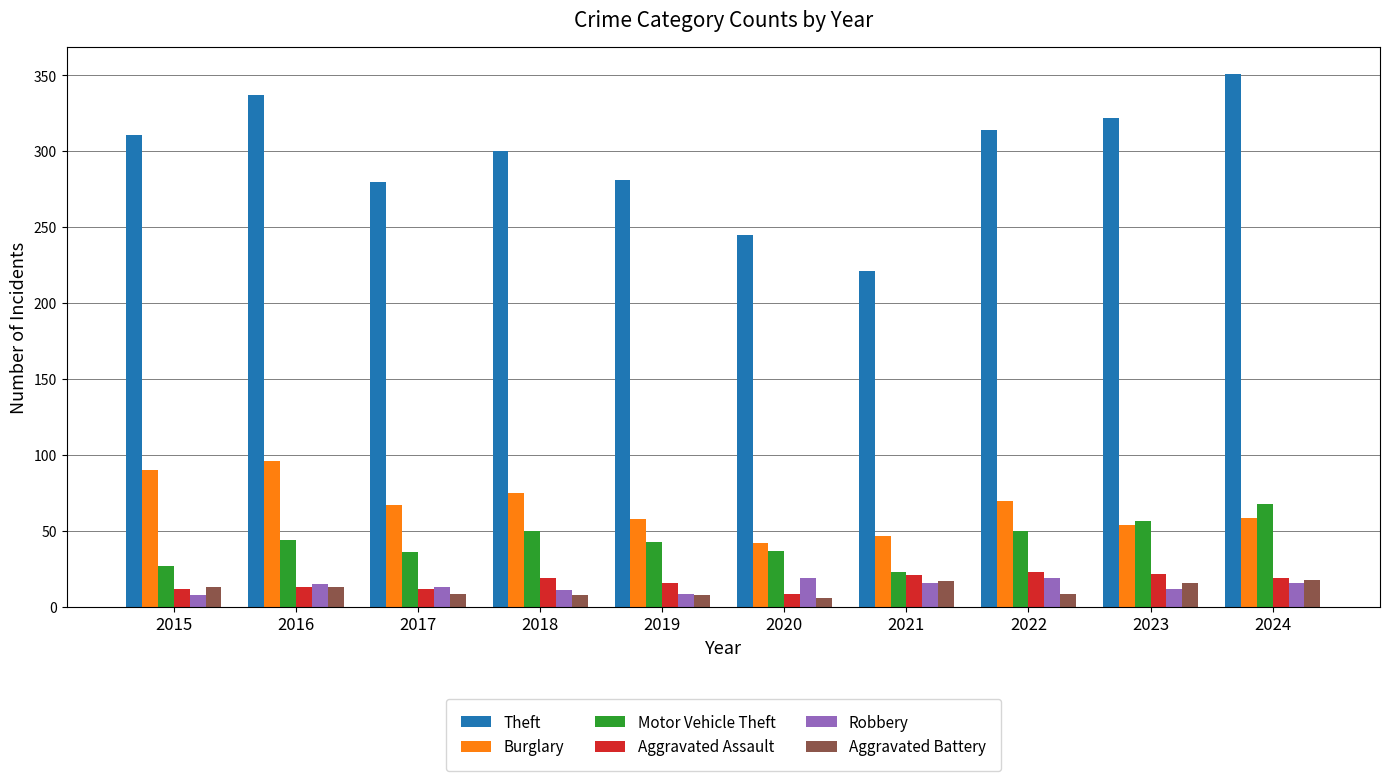

At how many categories does at least one series exceed 256?

8